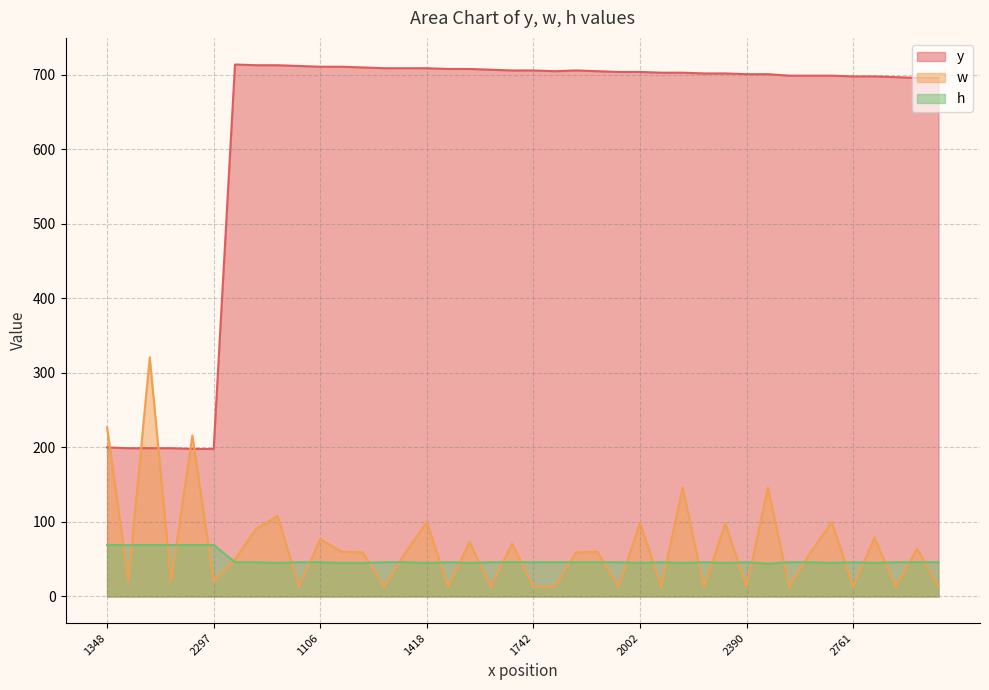

How many values in the h series are below 46?

11